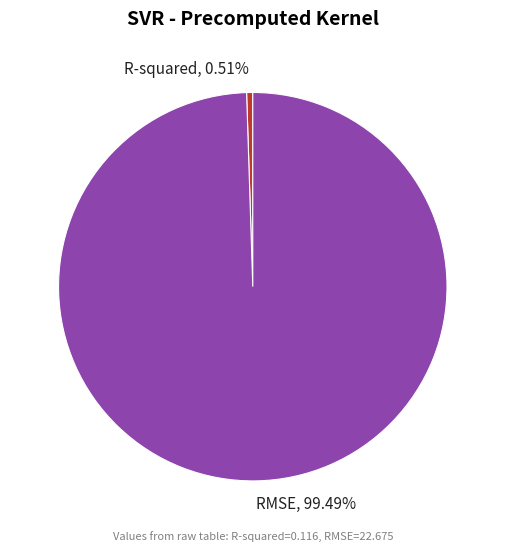

Which category accounts for the majority?

RMSE